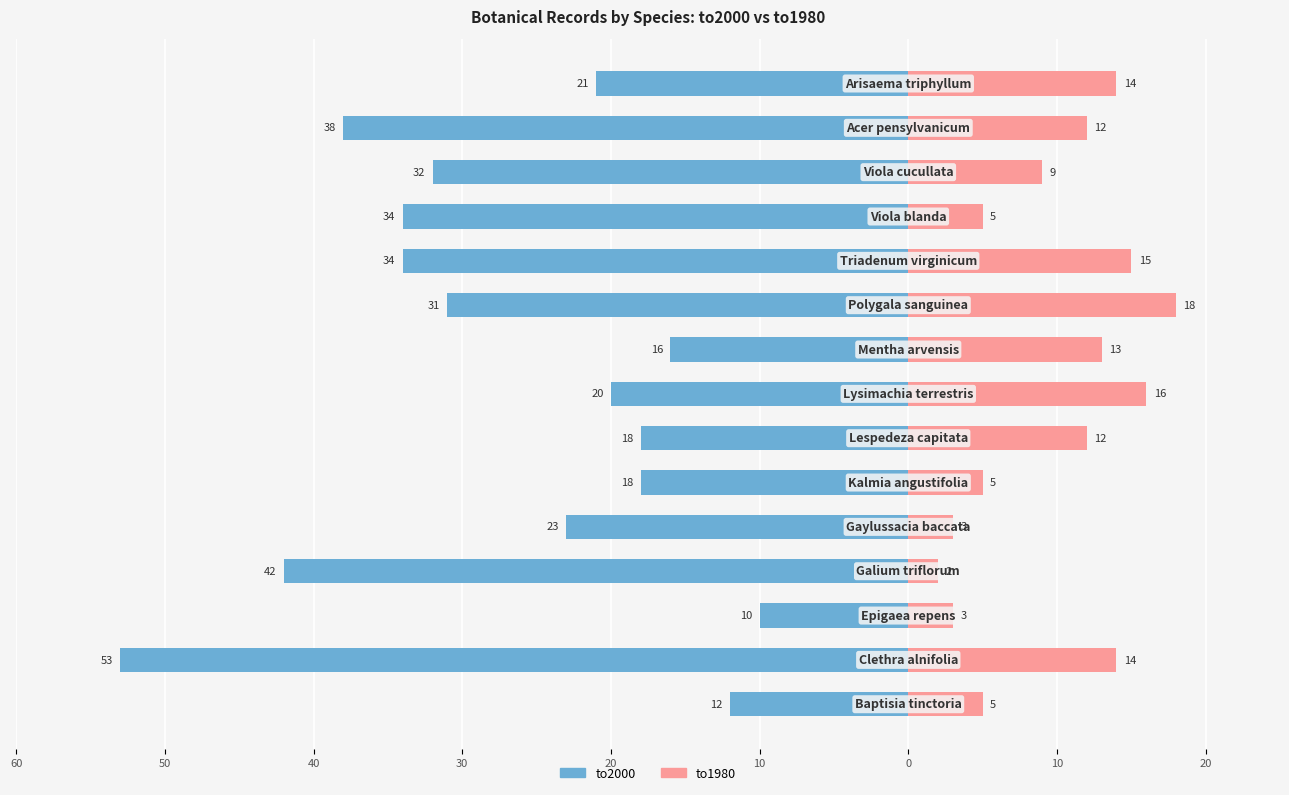

How many groups of bars are there?

15